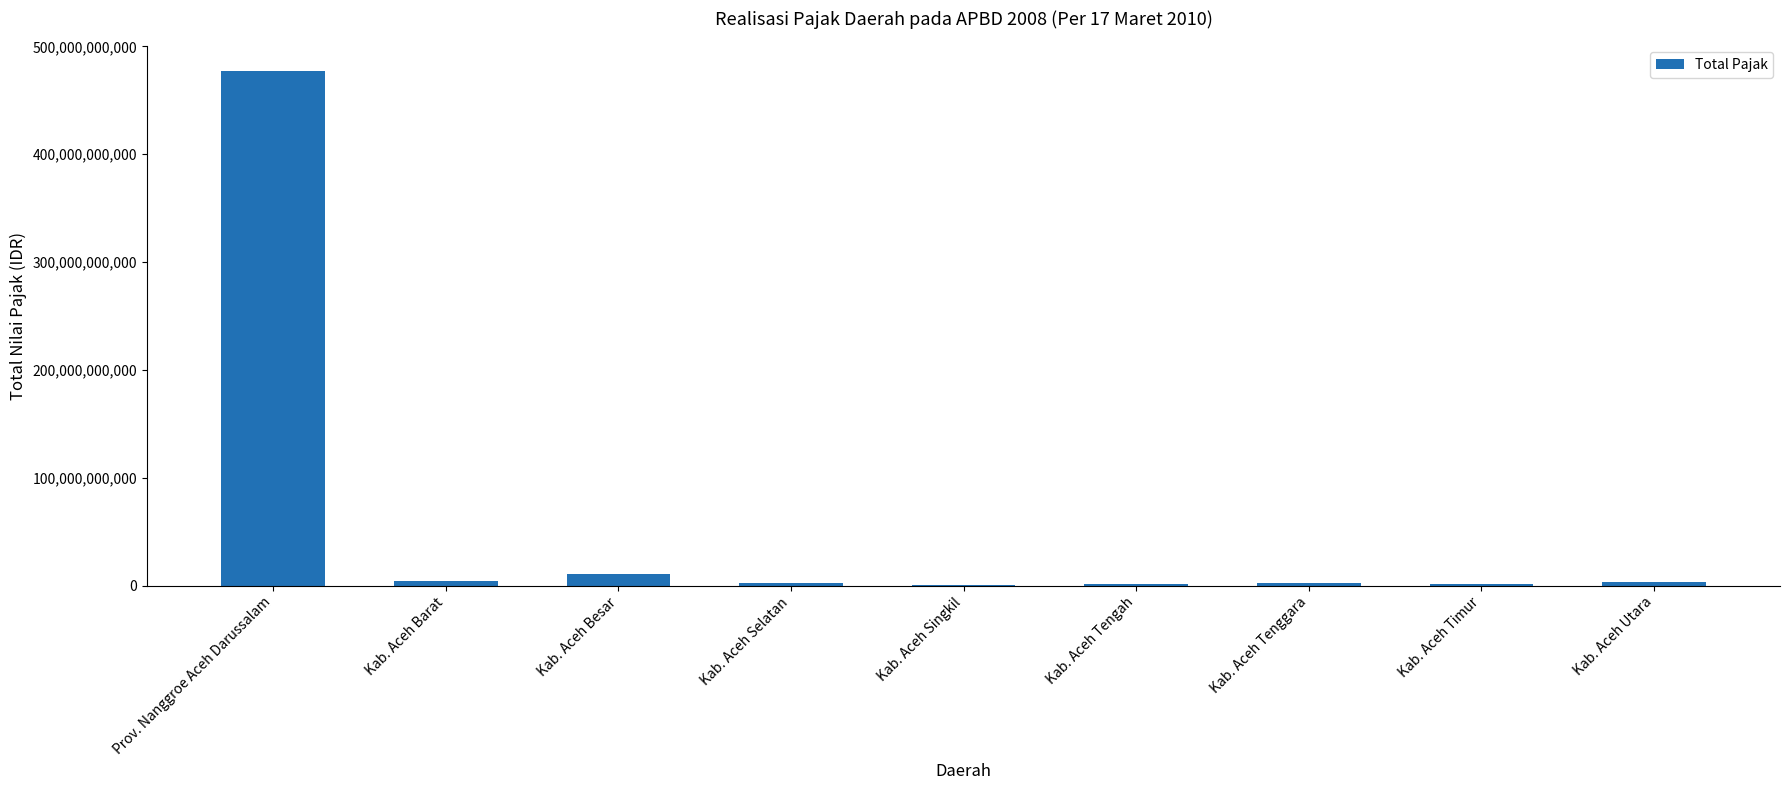

What value does the data have at Kab. Aceh Besar?

10918860000